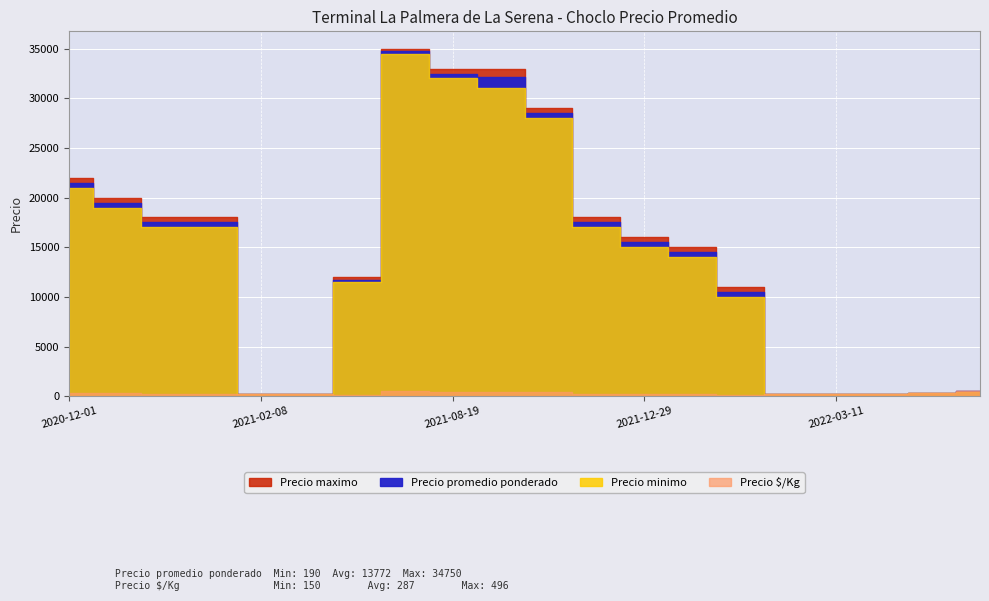

Reading right to left, extract all data points from this chart.

Precio promedio ponderado: 475	325	235	195	225	10500	14500	15500	17500	28500	32118	32500	34750	11750	190	190	17500	17500	19500	21500
Precio minimo: 450	300	220	190	200	10000	14000	15000	17000	28000	31000	32000	34500	11500	180	180	17000	17000	19000	21000
Precio maximo: 500	350	250	200	250	11000	15000	16000	18000	29000	33000	33000	35000	12000	200	200	18000	18000	20000	22000
Precio $/Kg: 475	325	235	195	225	150	207	221	250	407	459	464	496	168	190	190	250	250	279	307